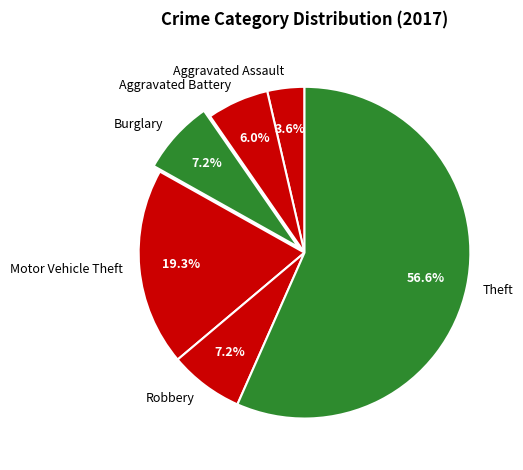

Is the sum of Motor Vehicle Theft and Aggravated Battery greater than half?

No